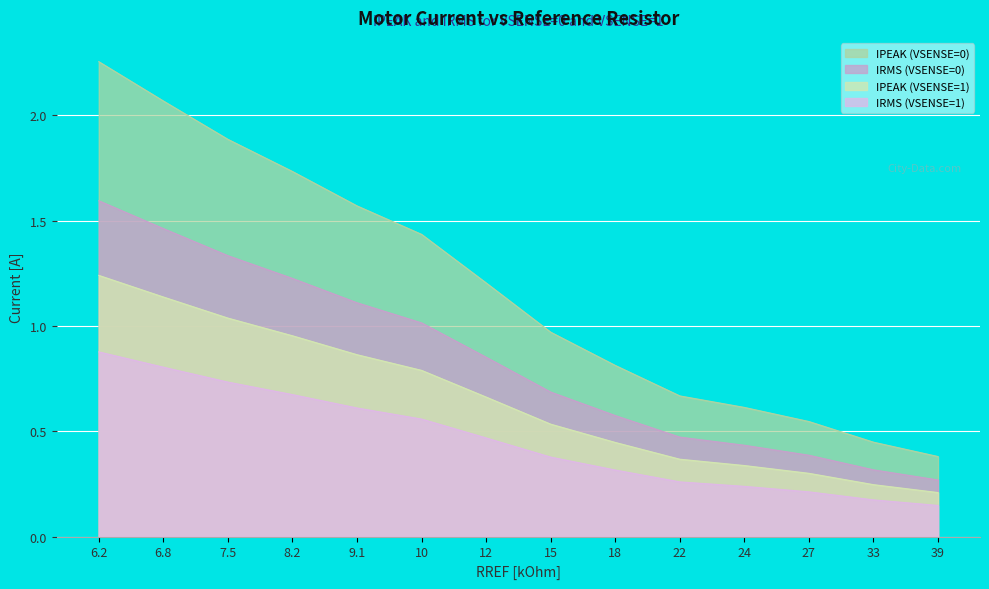

True or false: IRMS (VSENSE=0) and IPEAK (VSENSE=0) intersect in this chart.

False